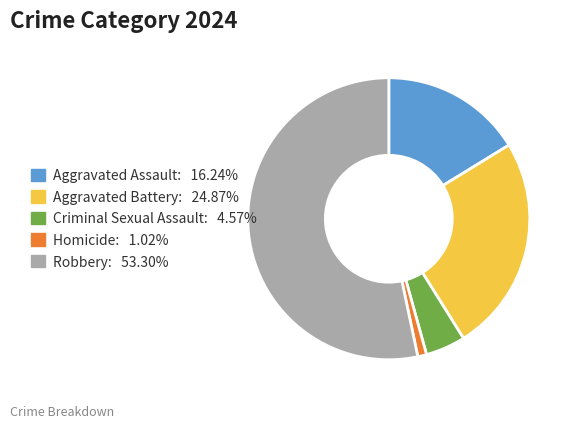

Approximately how many times larger is the value at Criminal Sexual Assault: 4.57% compared to Aggravated Assault: 16.24%?

0.3